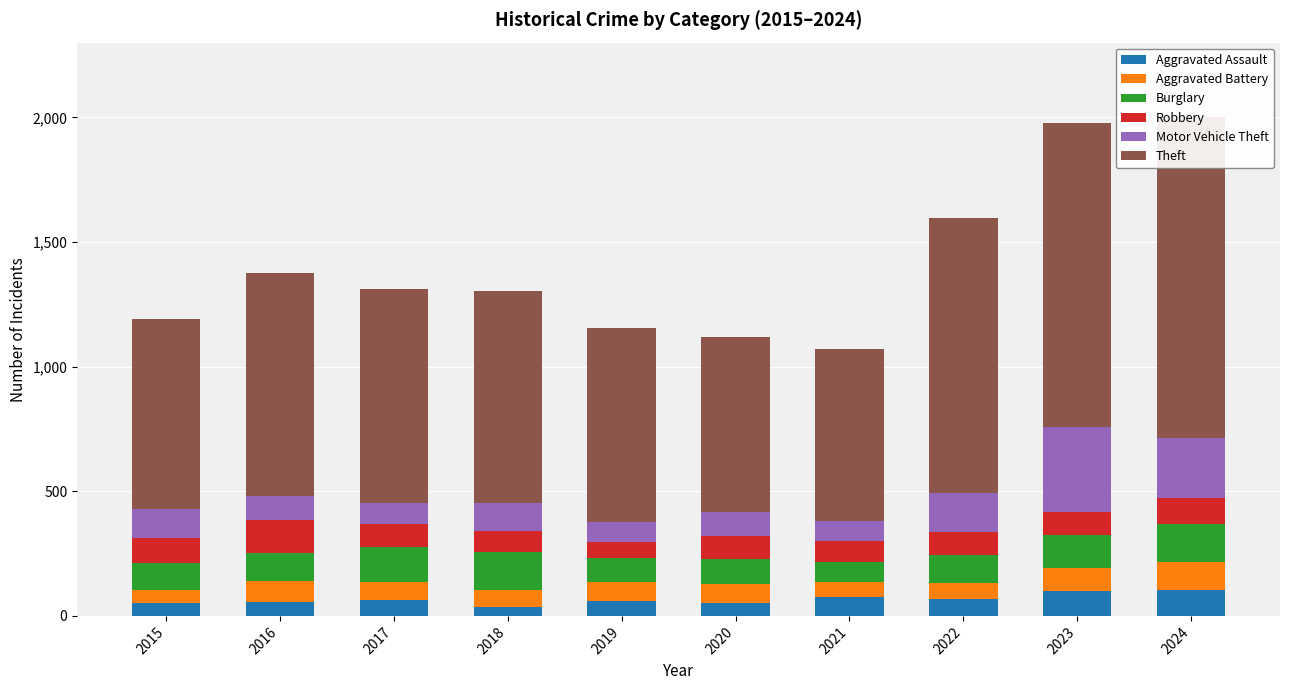

What is the value of the Motor Vehicle Theft bar at the 6th from the left?

97